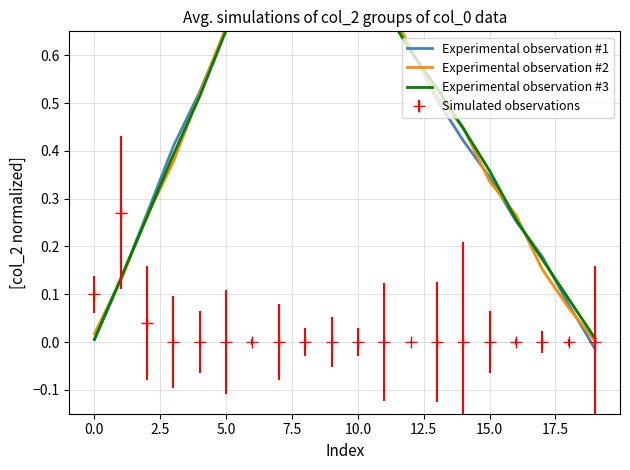

What is the greatest value displayed?

1.0